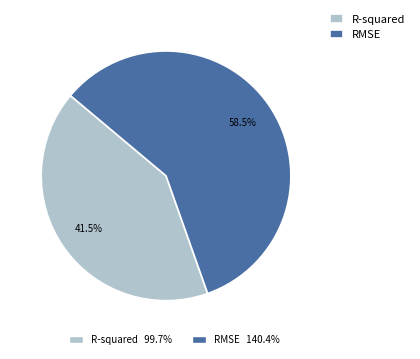

Is there a majority slice in this chart?

Yes